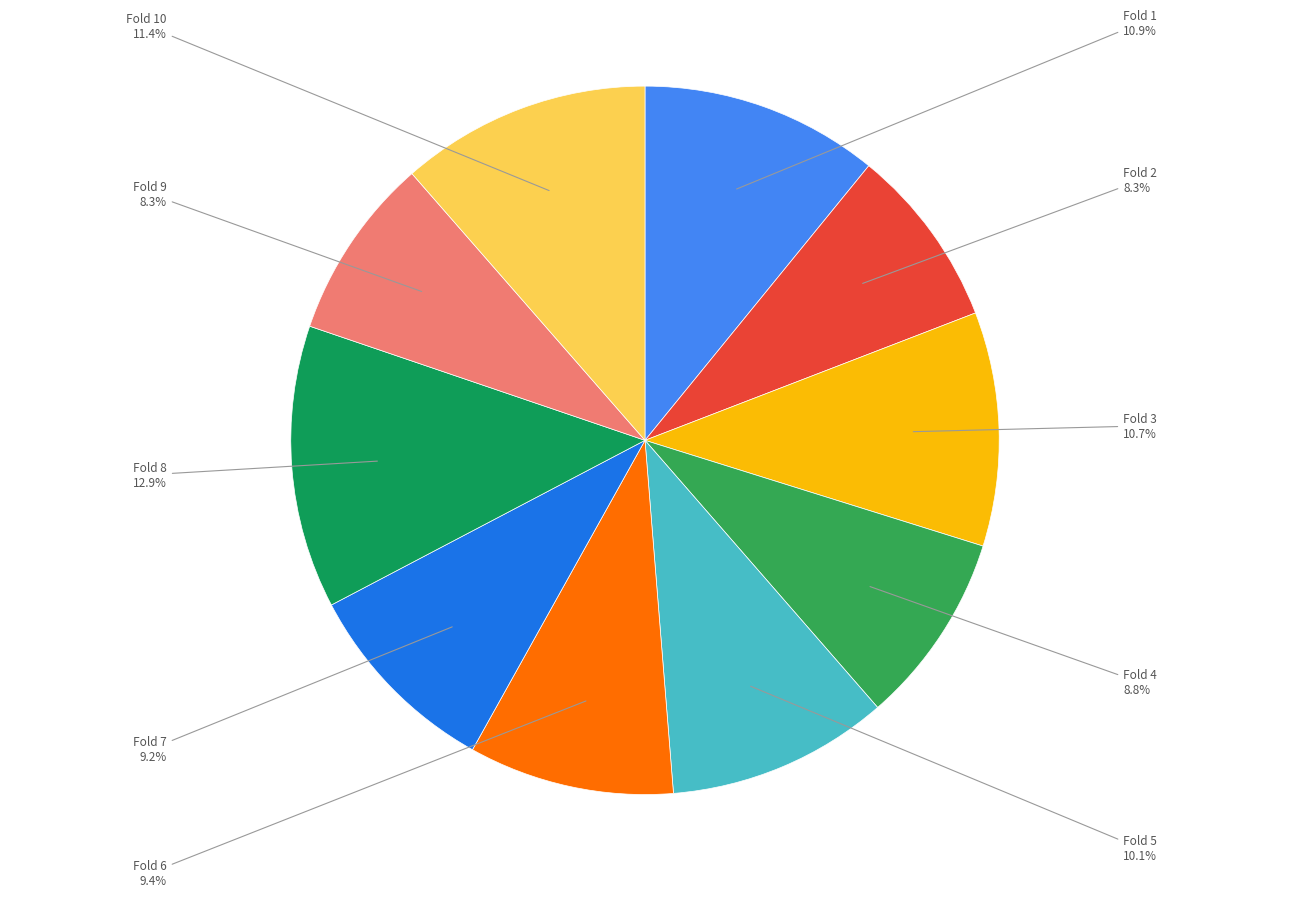

How many slices are in this pie chart?

10